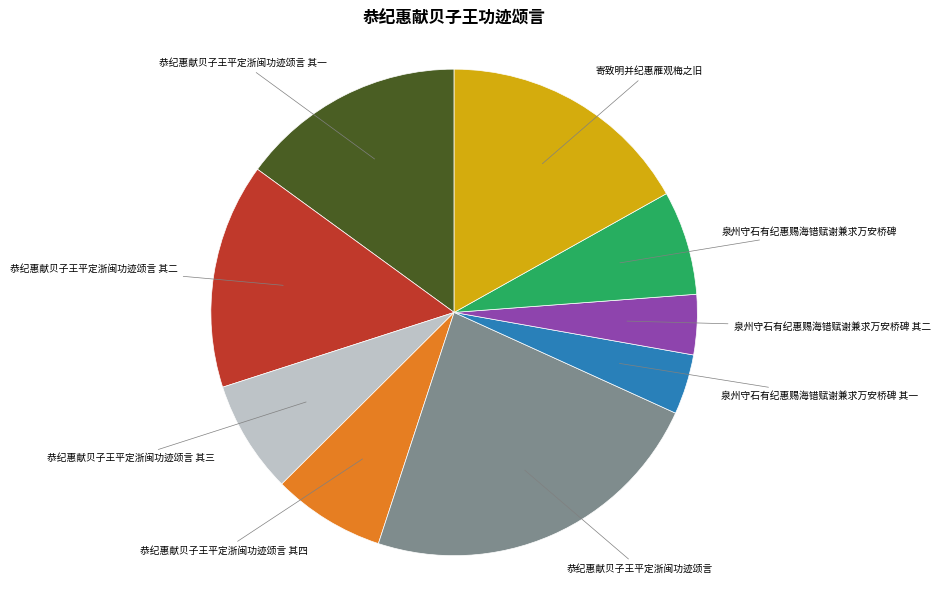

Count the number of slices in the pie.

9